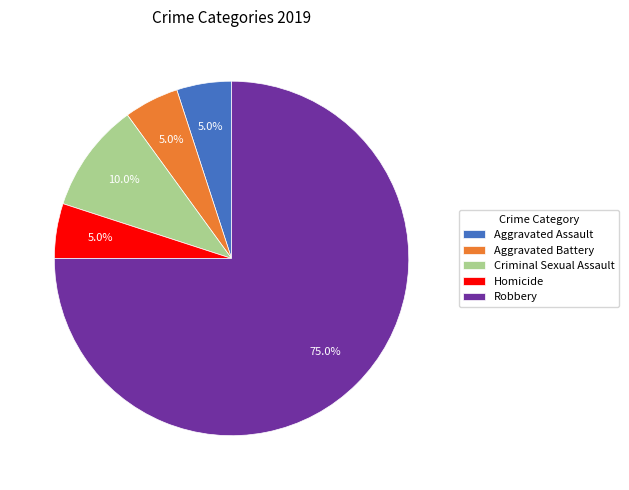

Which category has the biggest portion of the pie?

Robbery